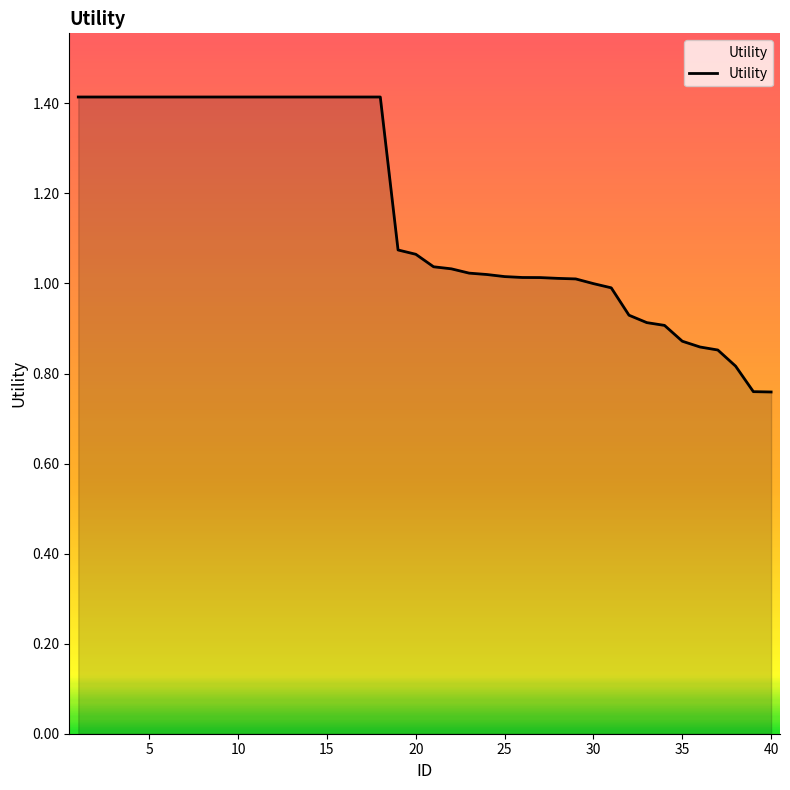

What is the maximum value shown in the chart?

1.4